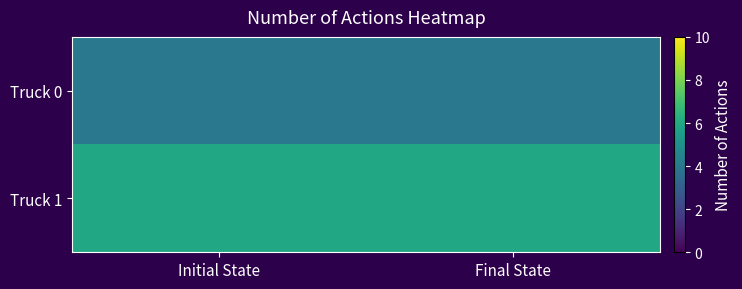

Which series has the largest total across all categories?

Truck 1